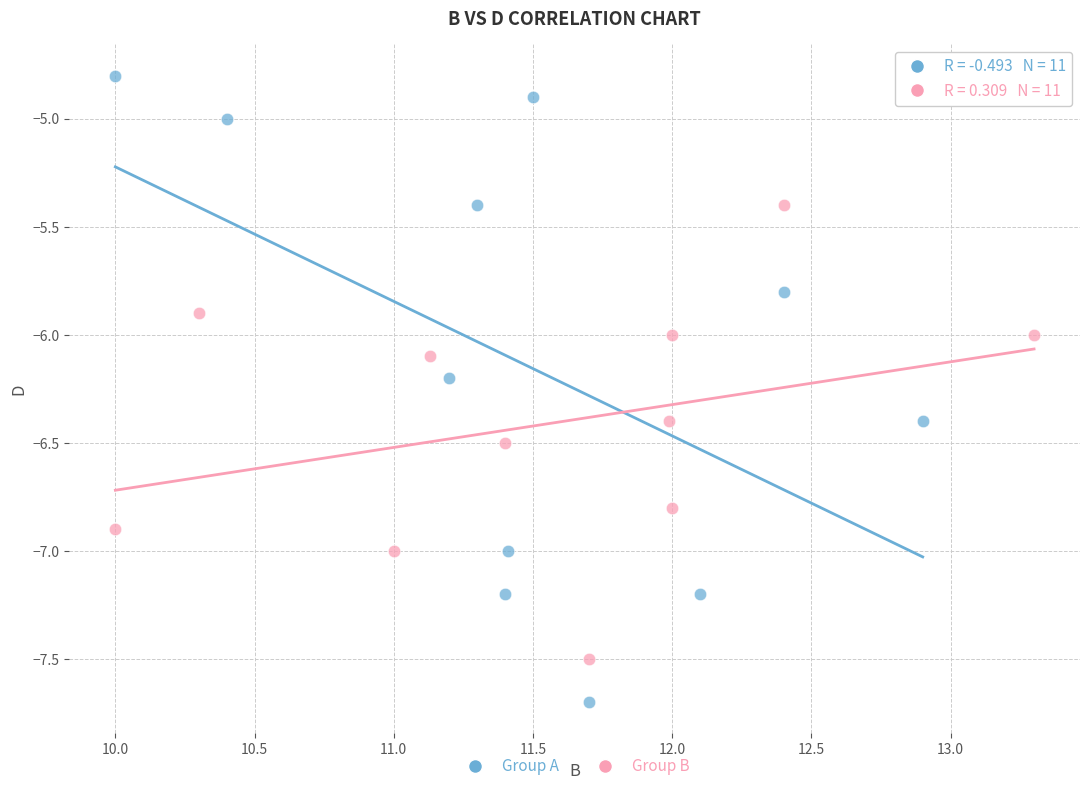

Which series contains the lowest Y value?

Group A